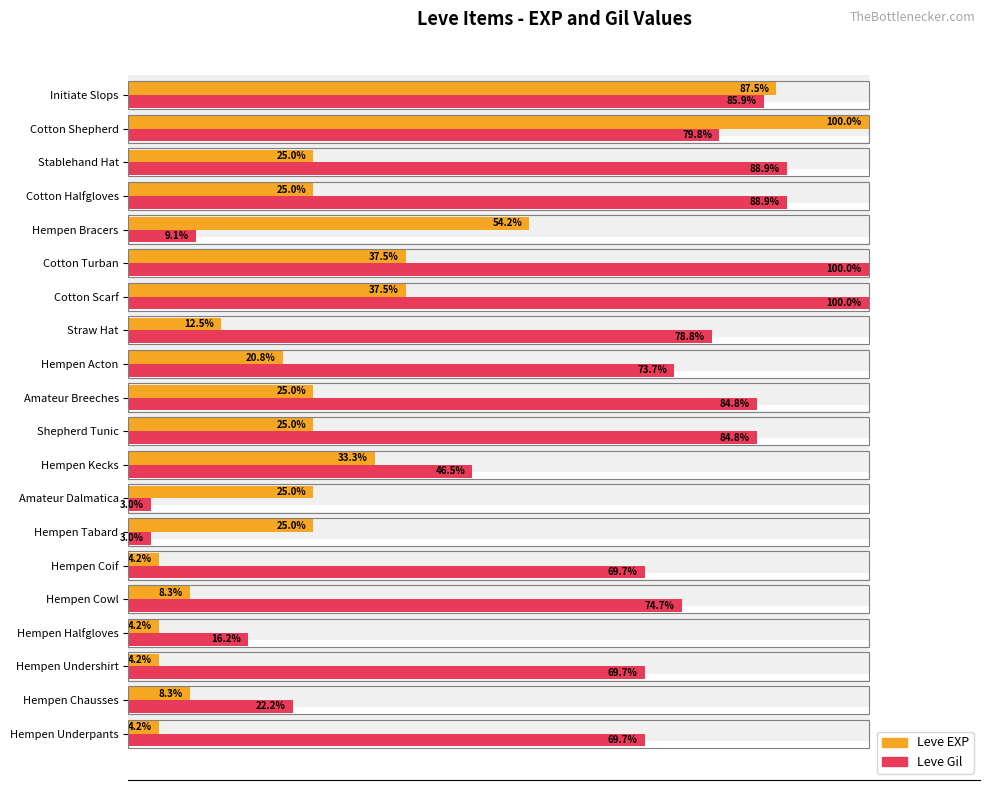

What is the sum of all Leve Gil values?

1249.5